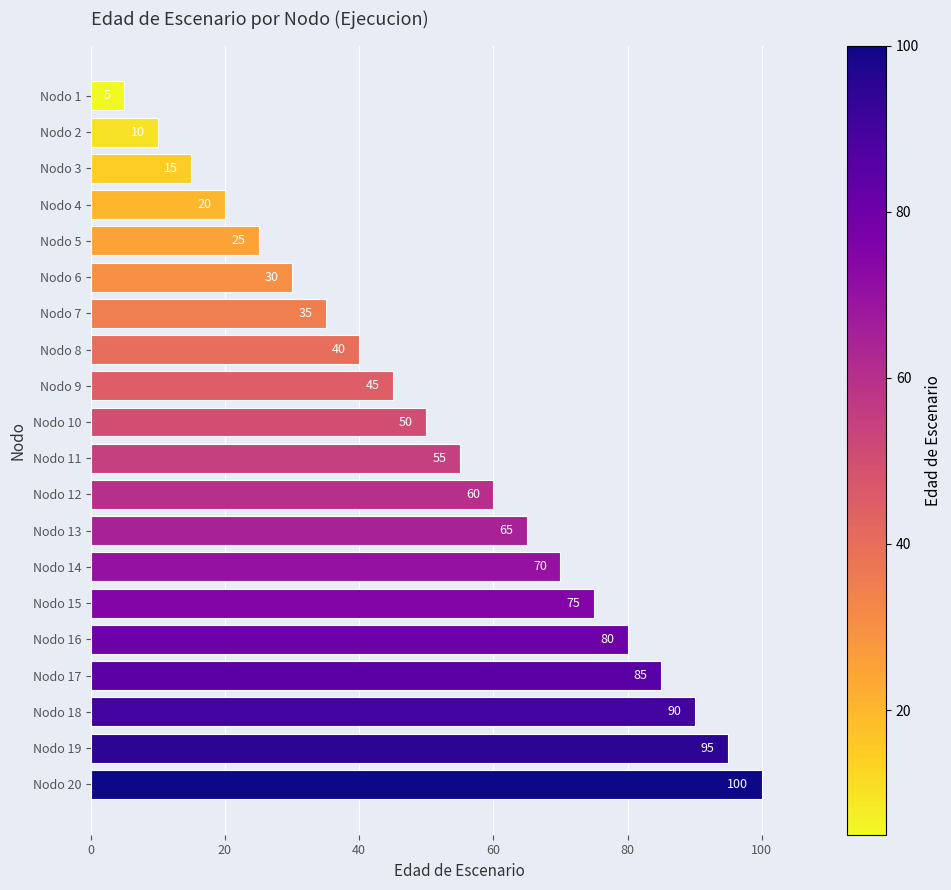

How many bars are there in total?

20